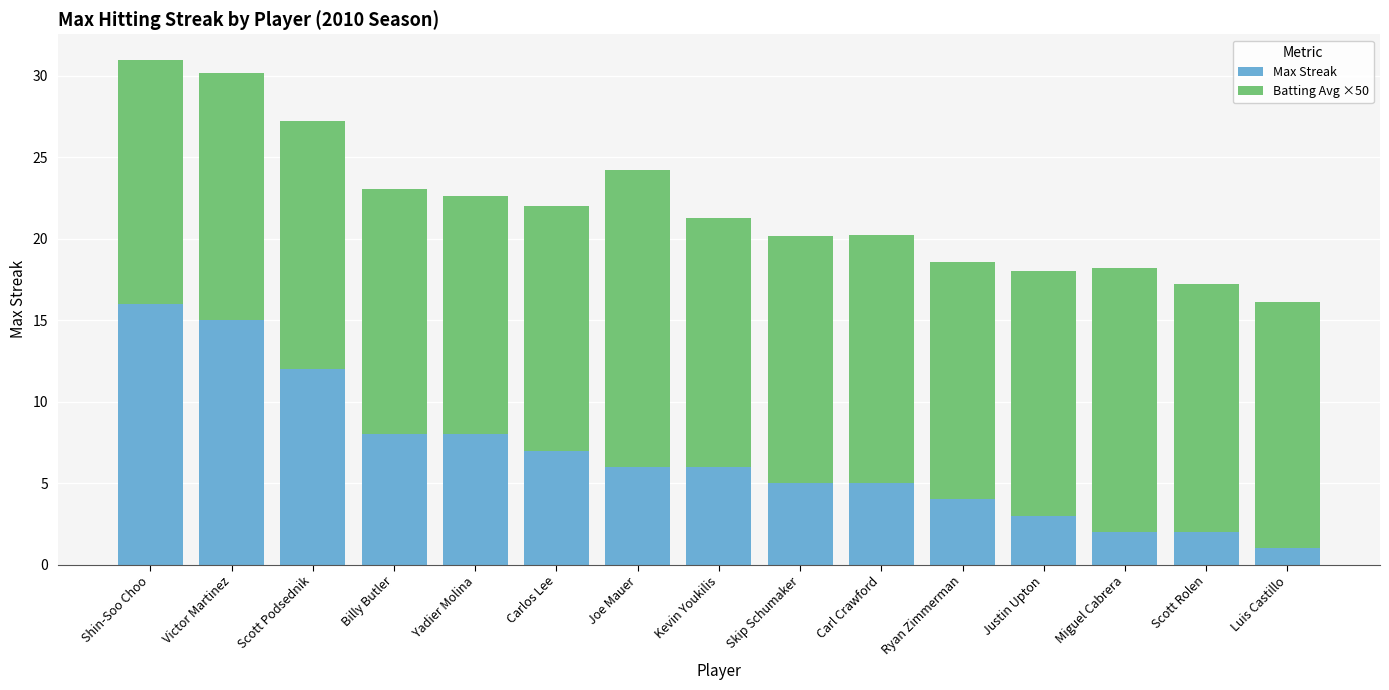

What is the average value of the Max Streak series?

6.7